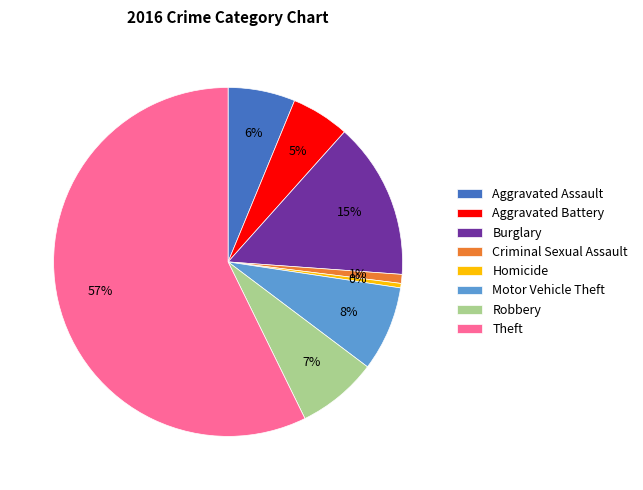

Between Motor Vehicle Theft and Aggravated Assault, which is larger?

Motor Vehicle Theft